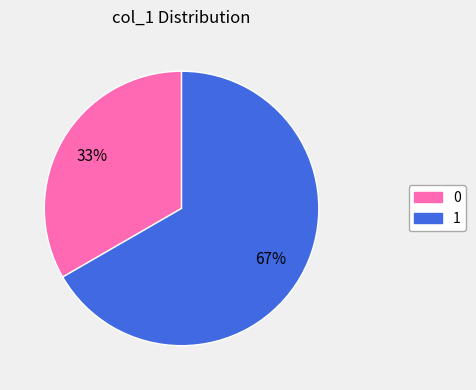

Rank the categories by value from highest to lowest.

1, 0